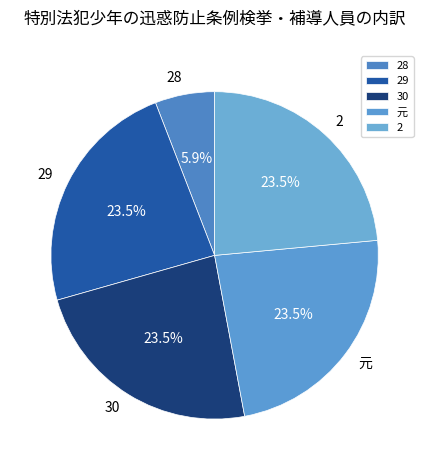

How many slices are in this pie chart?

5